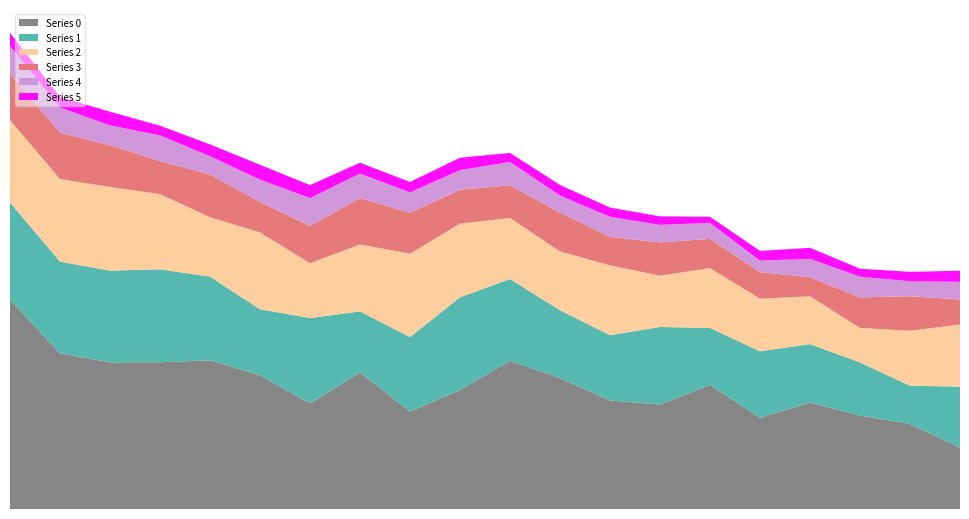

Reading left to right, what are all the values shown in this chart?

0: 0.1	0.1	0.1	0.1	0.1	0.1	0.0	0.1	0.0	0.1	0.1	0.1	0.1	0.0	0.1	0.0	0.1	0.0	0.0	0.0
1: 0.1	0.1	0.1	0.1	0.1	0.0	0.1	0.0	0.1	0.1	0.1	0.1	0.0	0.1	0.0	0.1	0.0	0.0	0.0	0.0
2: 0.1	0.1	0.1	0.1	0.0	0.1	0.0	0.1	0.1	0.1	0.1	0.0	0.1	0.0	0.1	0.0	0.0	0.0	0.0	0.1
3: 0.1	0.1	0.1	0.0	0.1	0.0	0.1	0.1	0.1	0.1	0.0	0.1	0.0	0.1	0.0	0.0	0.0	0.0	0.1	0.0
4: 0.1	0.1	0.0	0.1	0.0	0.1	0.1	0.1	0.1	0.0	0.1	0.0	0.1	0.0	0.0	0.0	0.0	0.1	0.0	0.0
5: 0.1	0.0	0.1	0.0	0.1	0.1	0.1	0.1	0.0	0.1	0.0	0.1	0.0	0.0	0.0	0.0	0.1	0.0	0.0	0.1